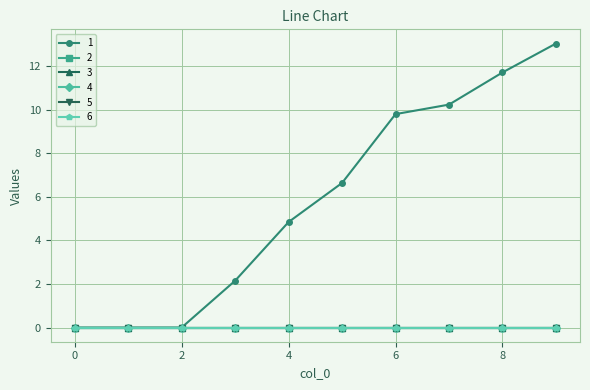

How many lines are shown in the chart?

6